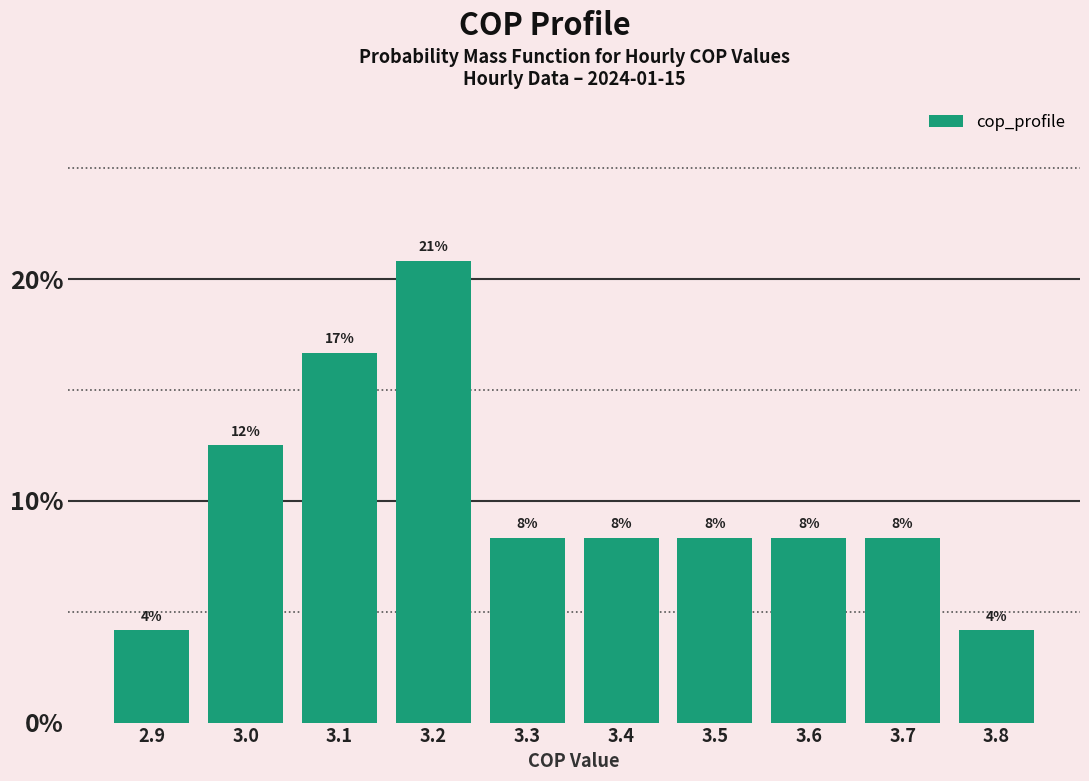

How many bars are there in total?

10